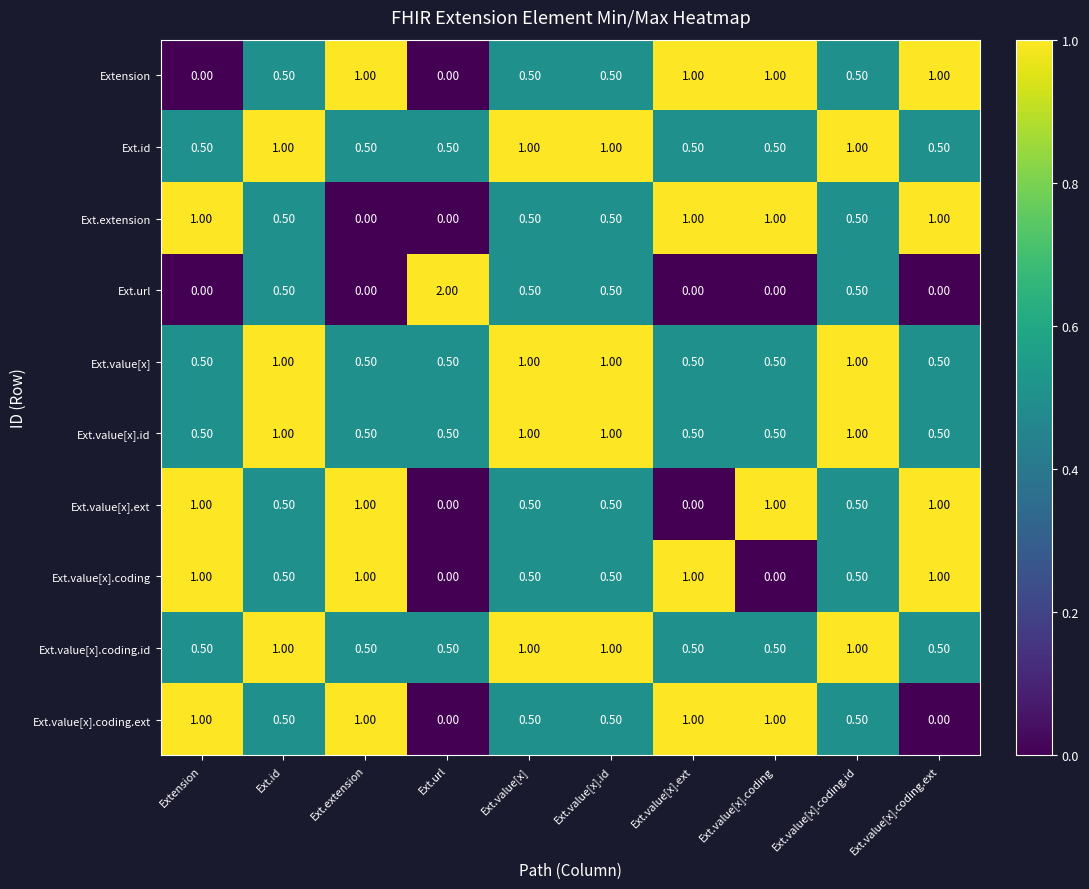

Count the number of categories in the chart.

10